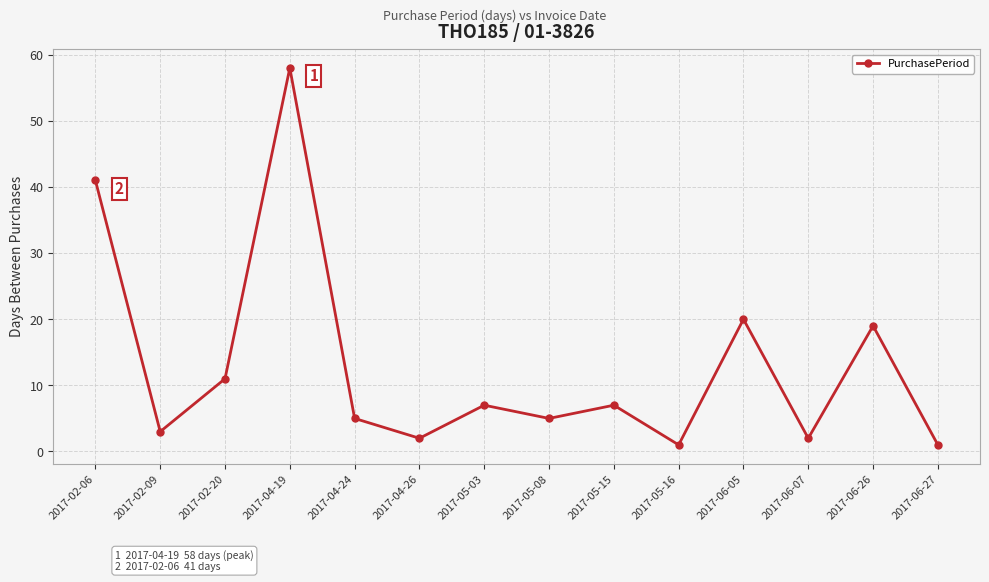

At which category does the chart reach its peak across all series?

2017-04-19